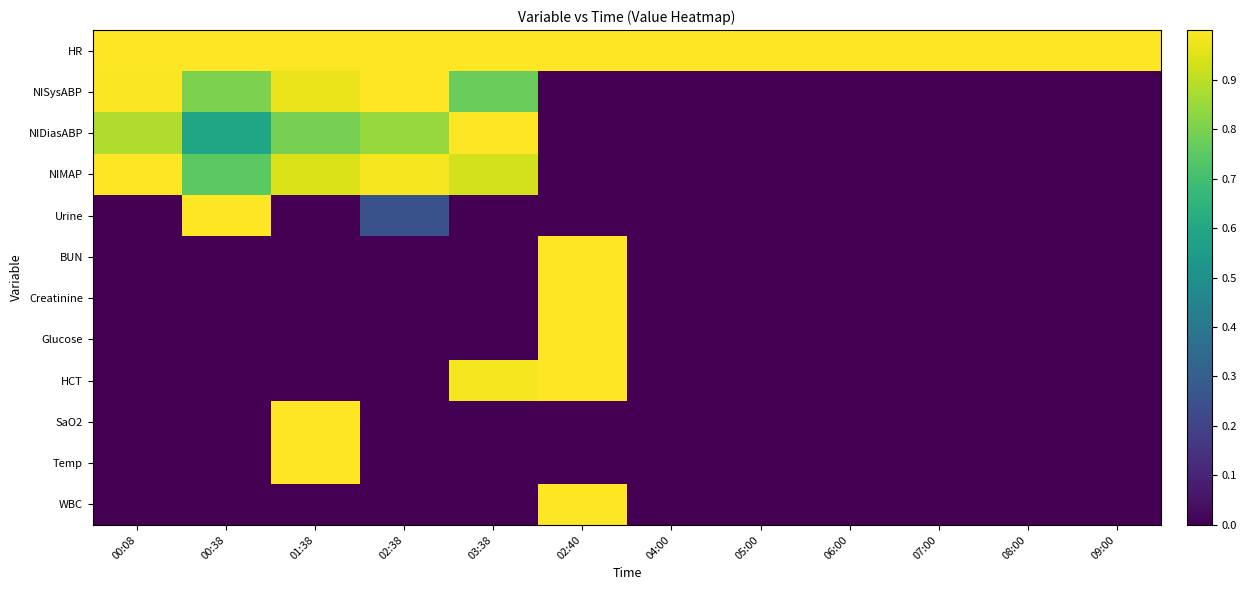

Which has a higher value, 04:00 or 02:40?

04:00